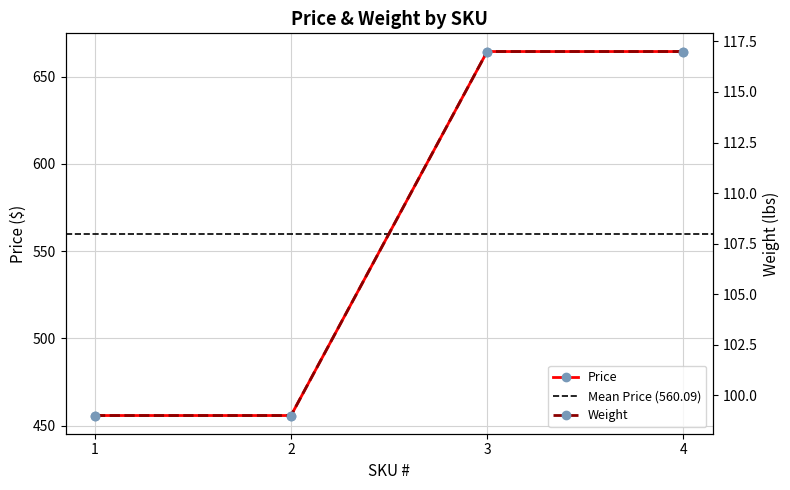

What is the value of the Weight point at the 1st from the left?

99.0